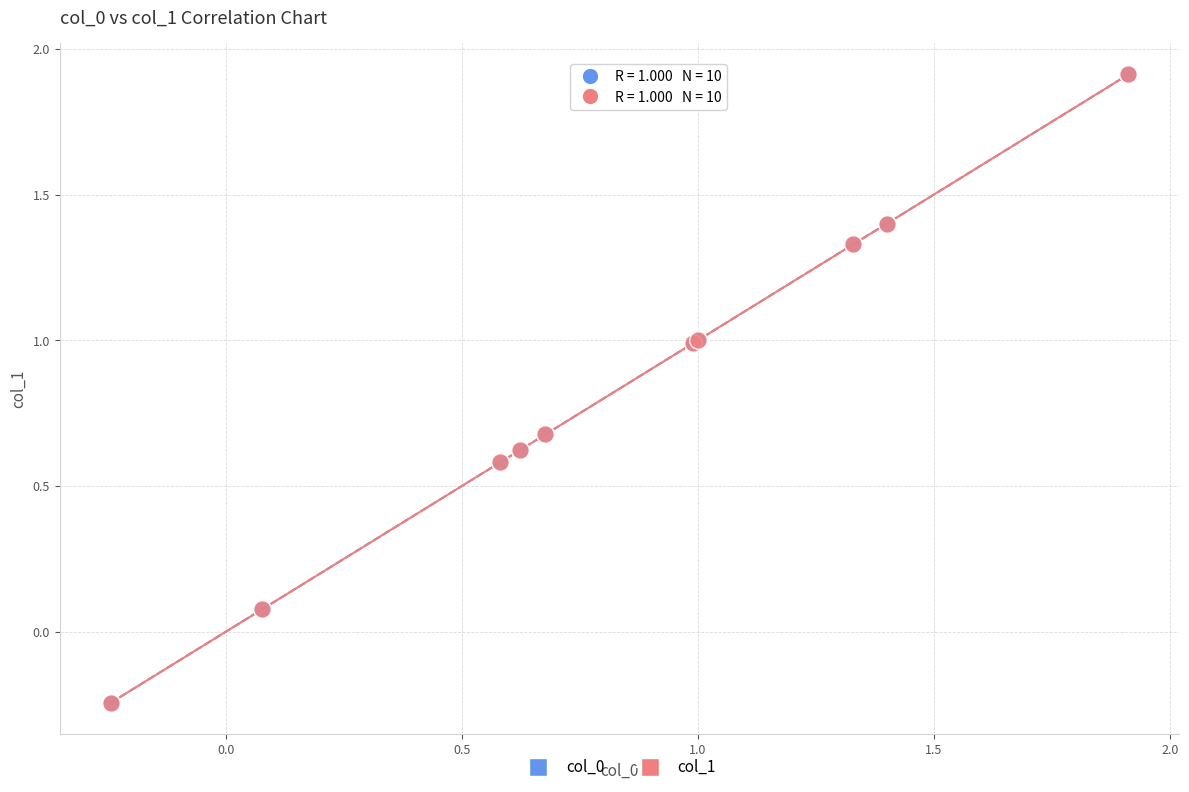

What are all the series names shown in the legend?

col_0, col_1